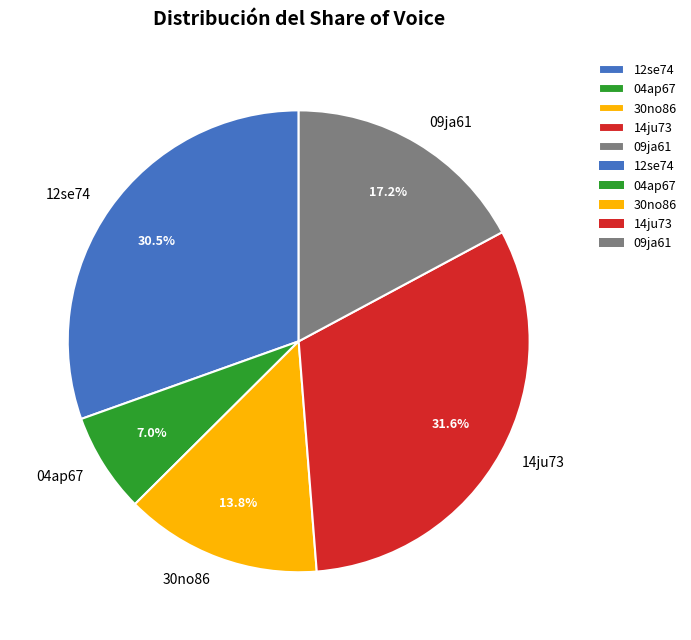

Approximately how many times larger is the value at 12se74 compared to 30no86?

2.2